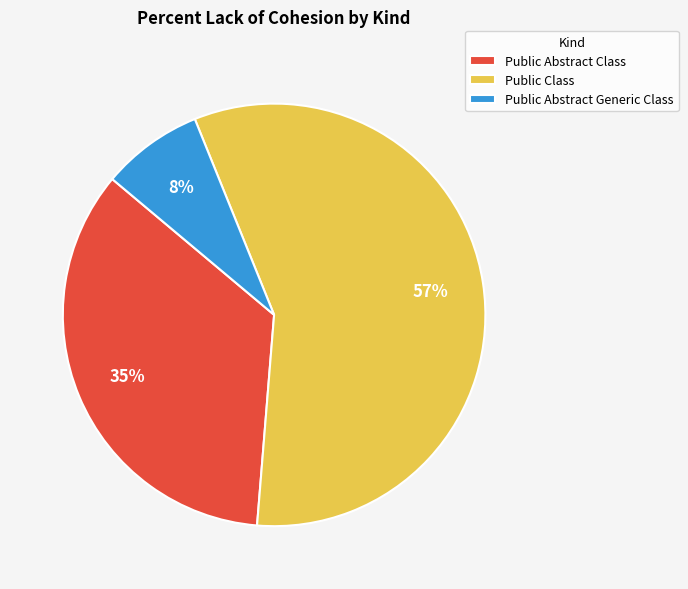

How many slices are in this pie chart?

3